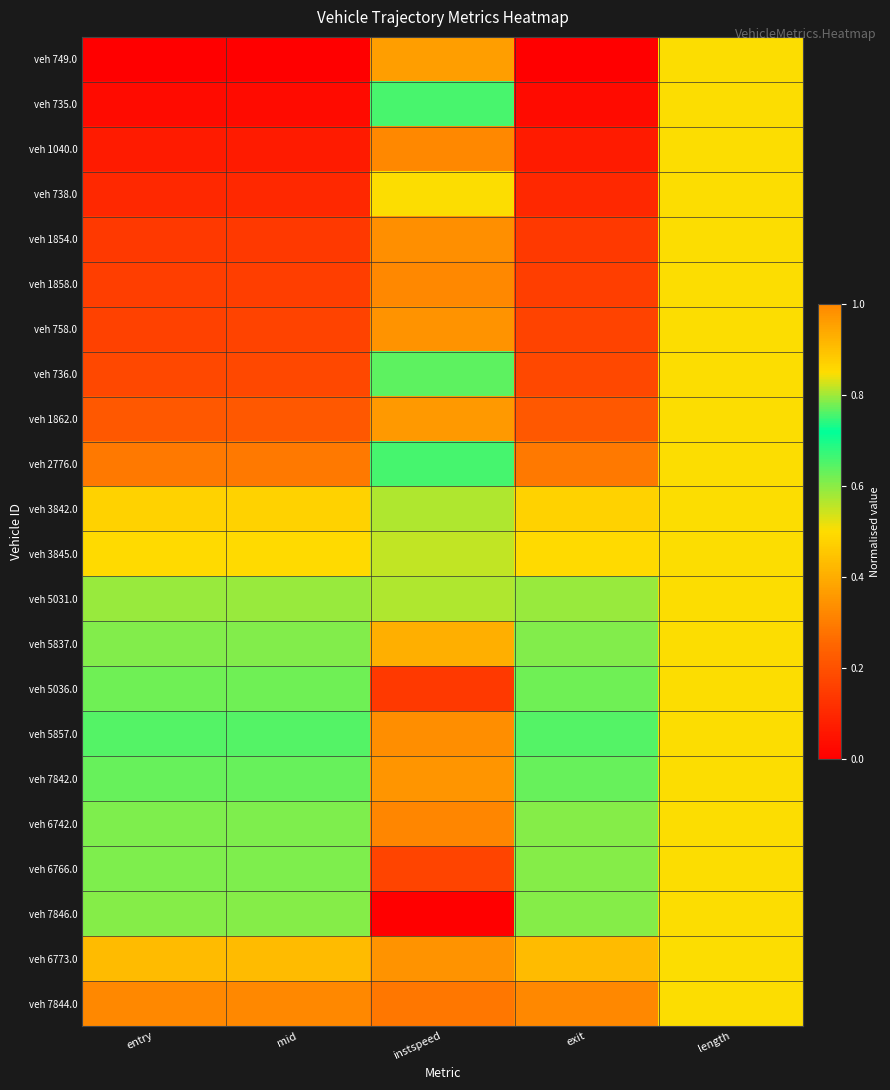

How many data points does each series have?

5